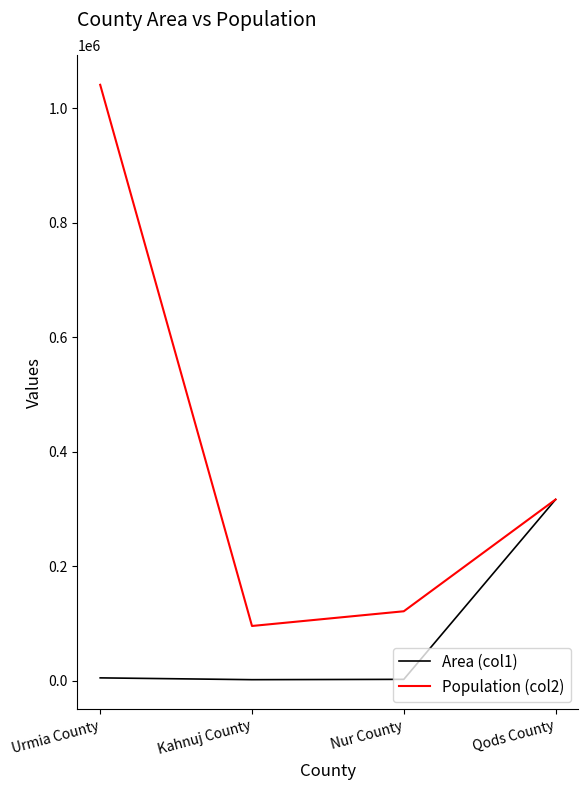

At which category is the sum across all series the highest?

Urmia County